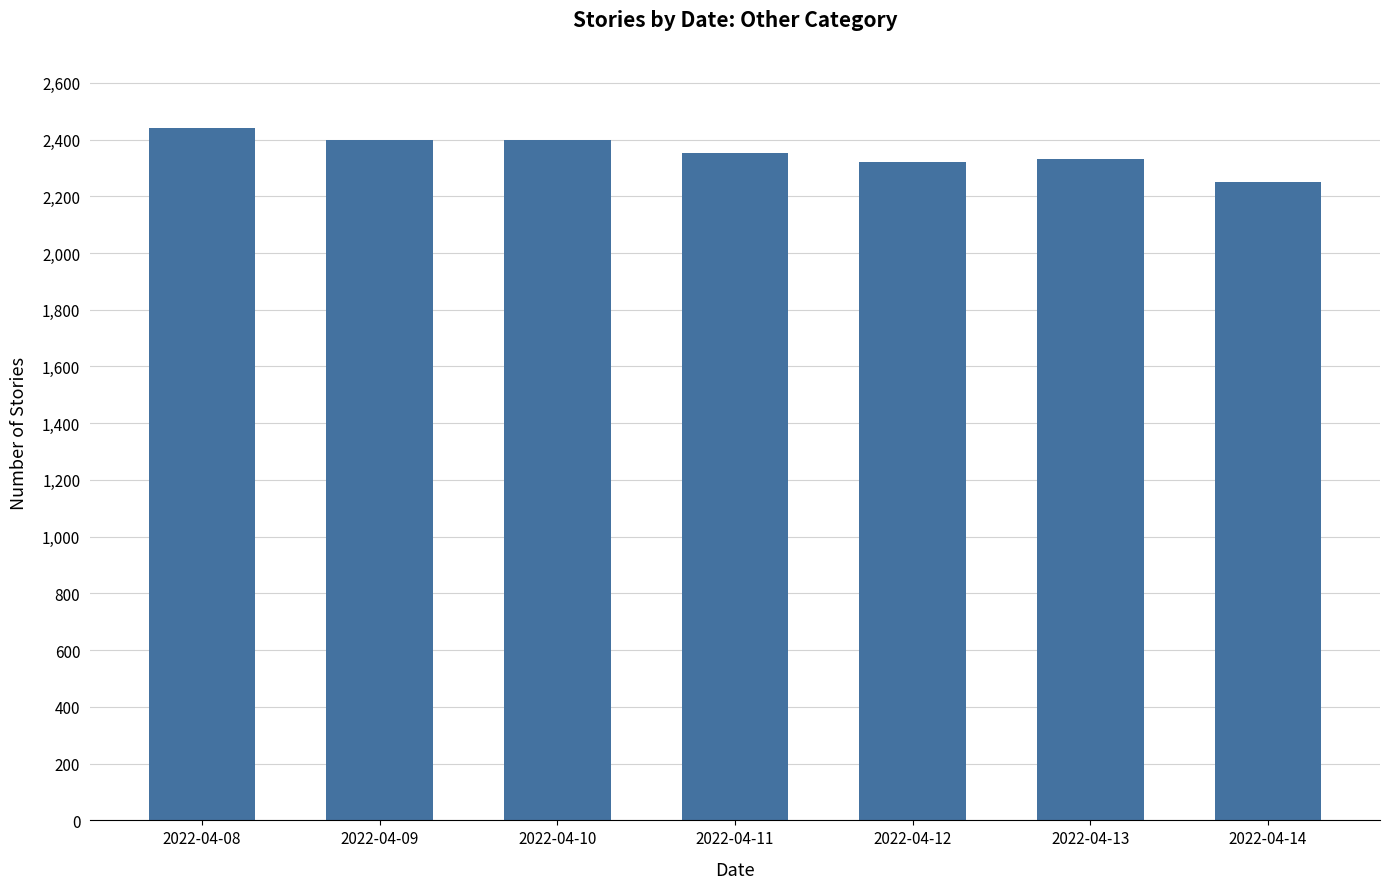

How many categories are shown in the chart?

7